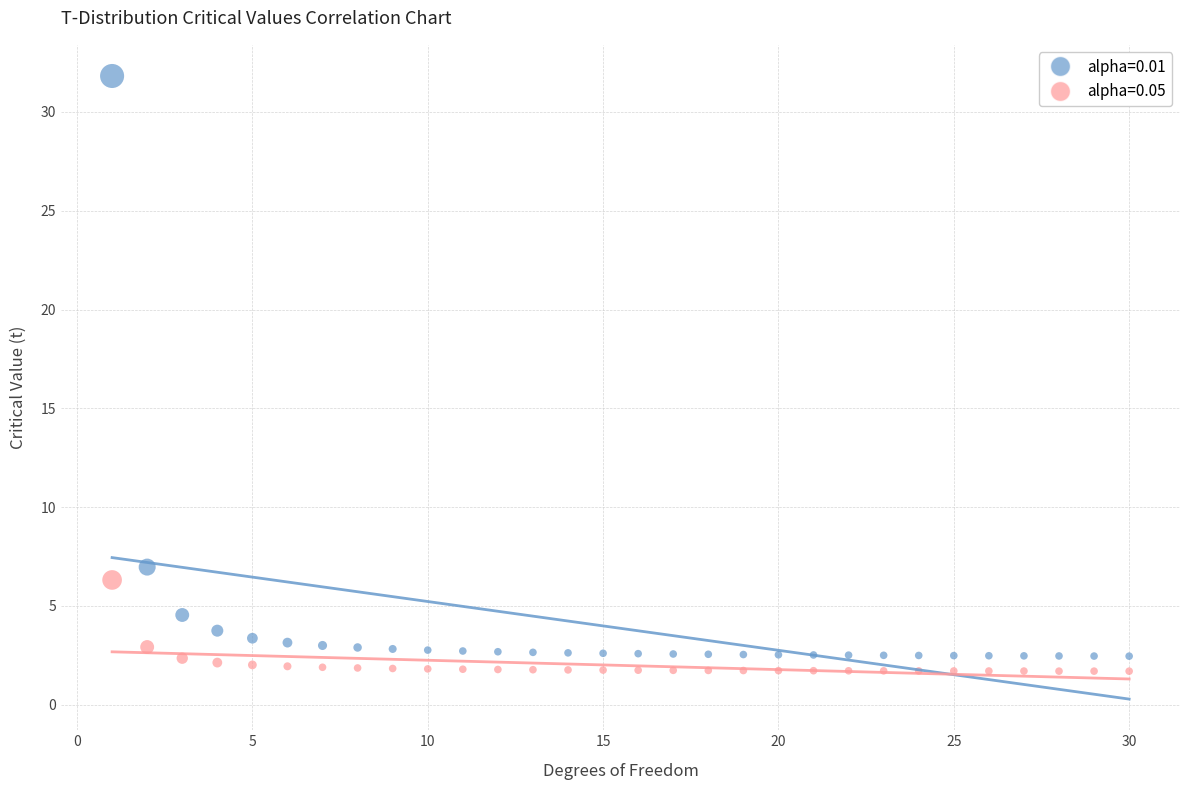

Across all data points, what is the range of Y values (max minus min)?

30.1